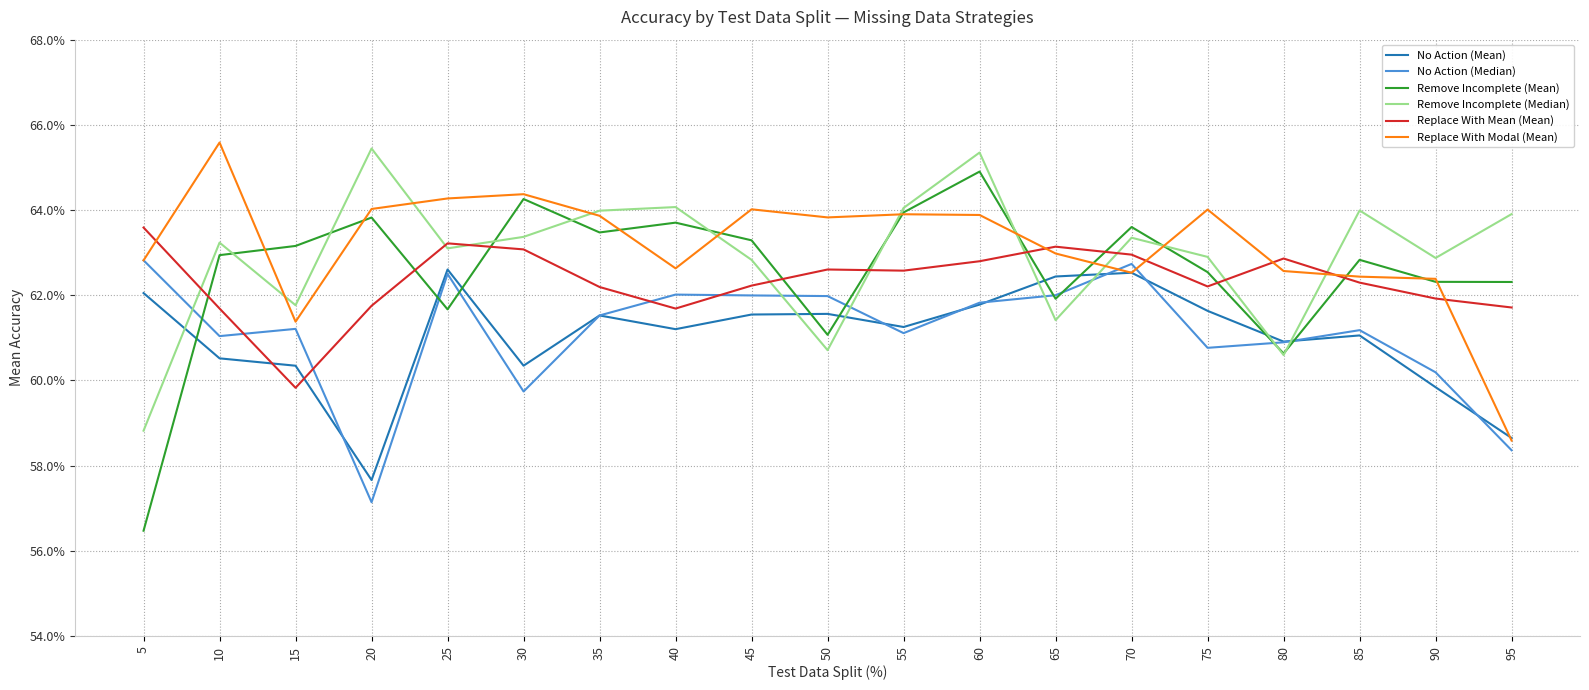

True or false: Replace With Modal (Mean) has more than 1 interior local peaks.

True